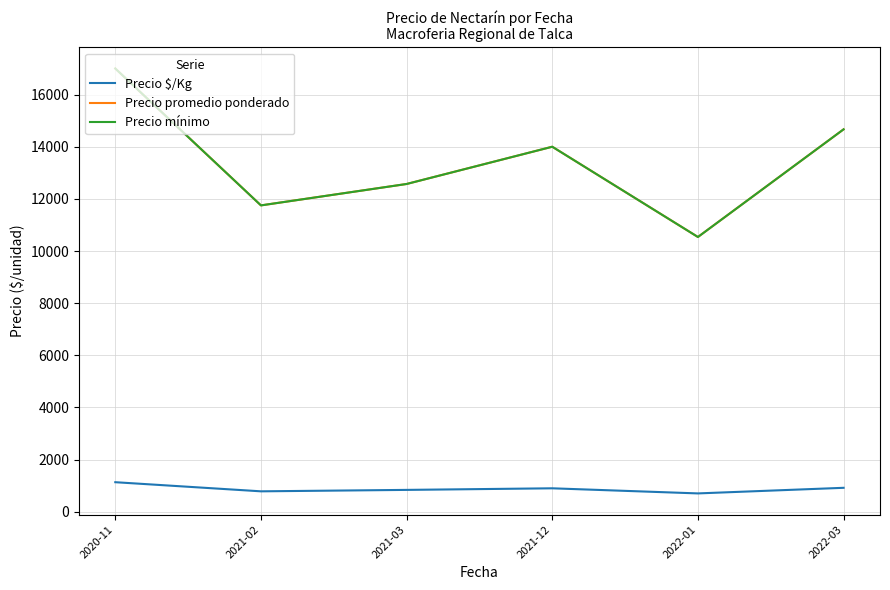

List the series in order of their peak value, lowest first.

Precio $/Kg, Precio promedio ponderado, Precio mínimo